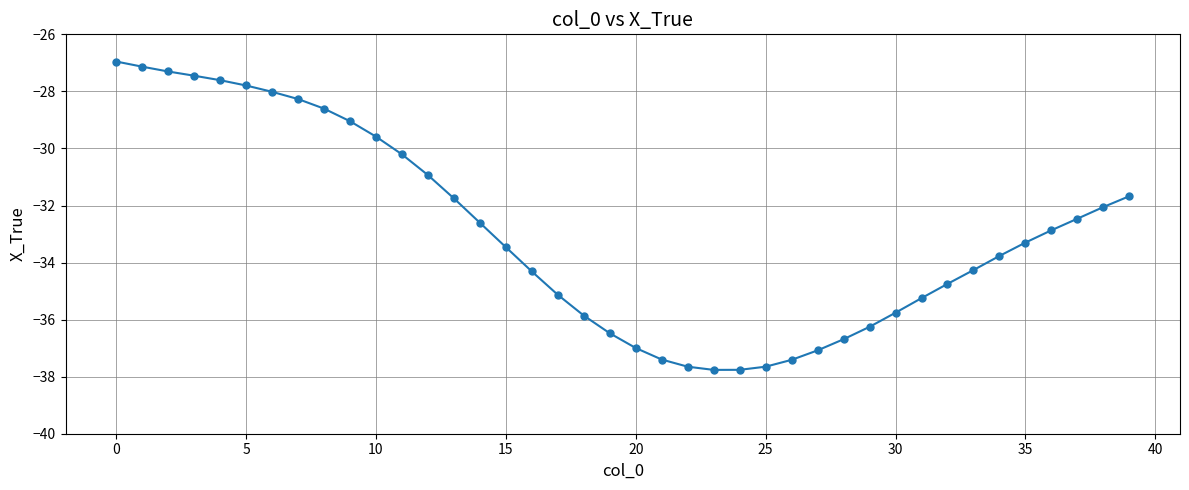

What is the average value?

-32.9